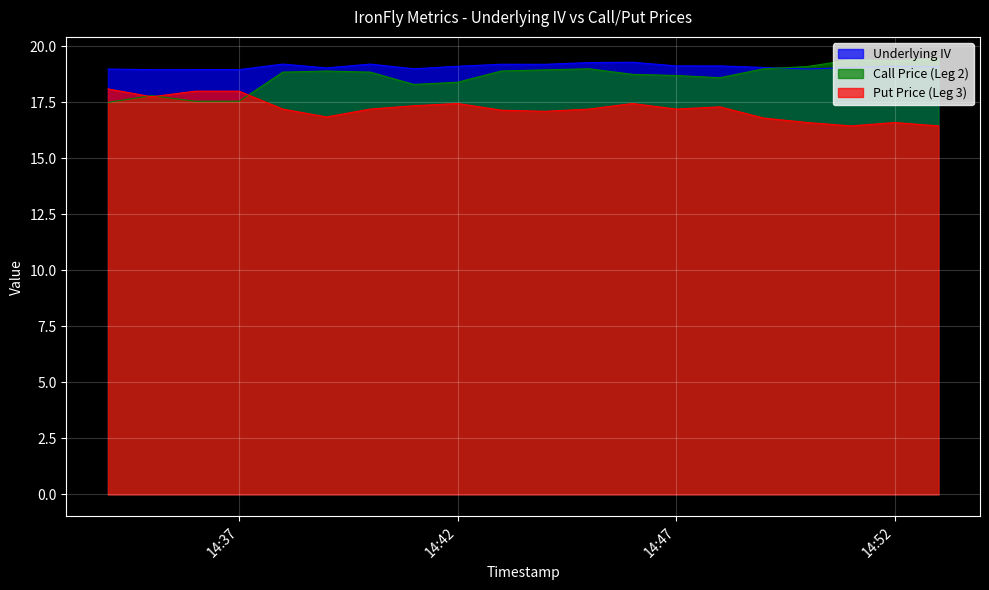

How many lines are shown in the chart?

3